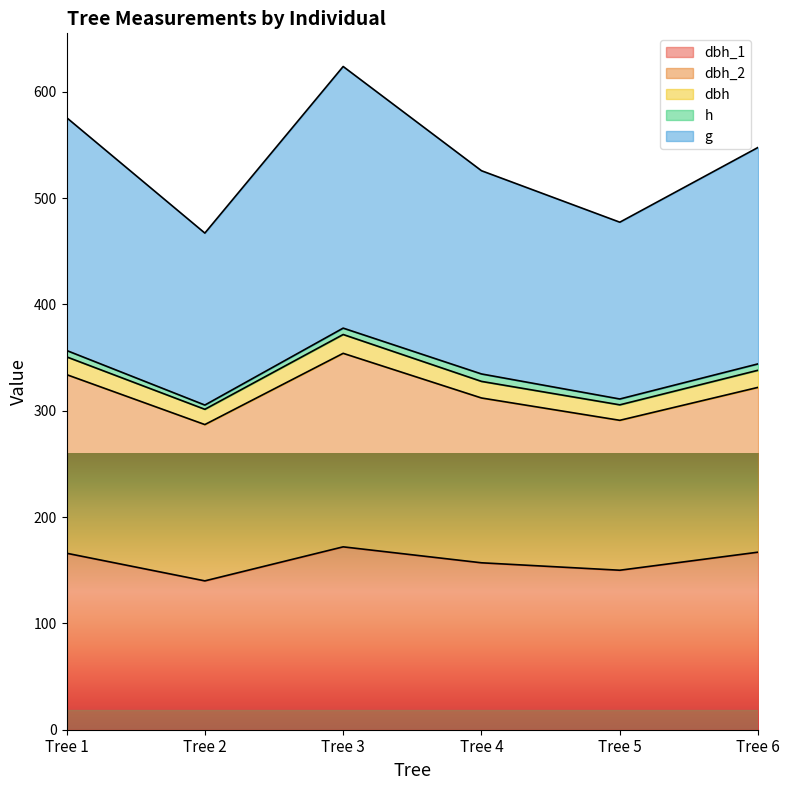

At which label does dbh_1 first exceed 166?

Tree 3